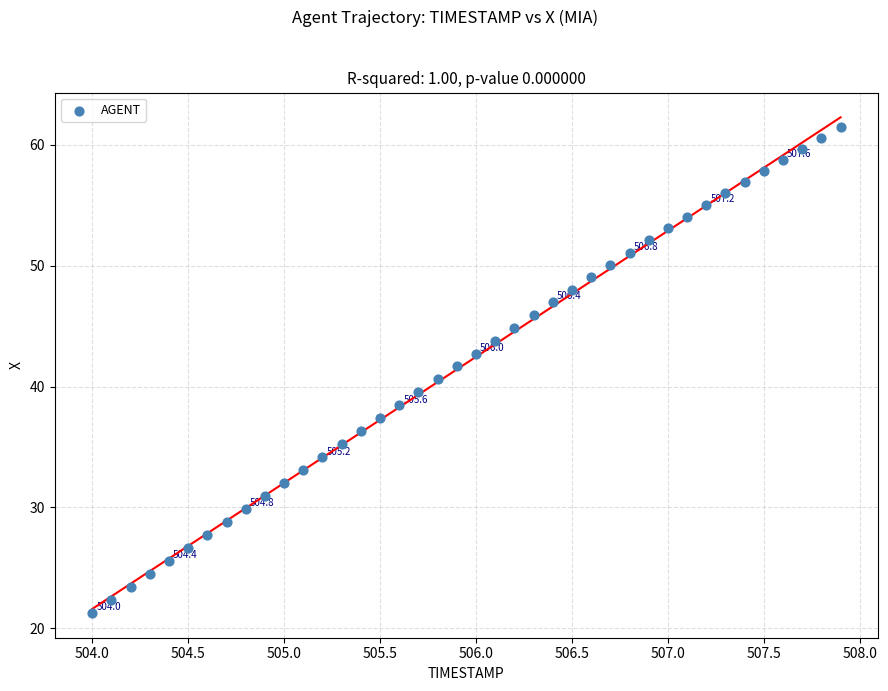

What is the range of Y values (max minus min)?

40.2